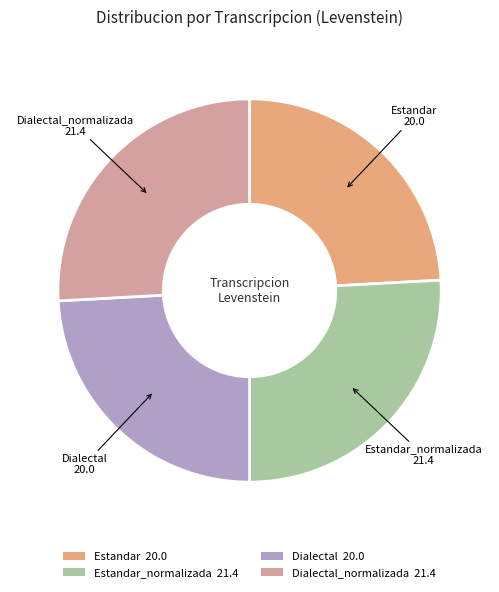

How many slices are in this pie chart?

4